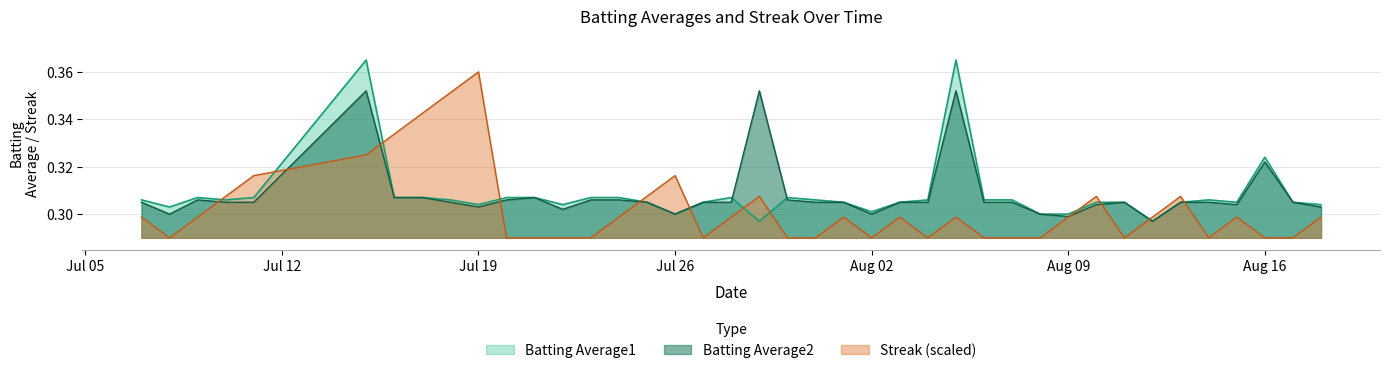

Rank the series by their maximum value, from lowest to highest.

Batting Average2, Streak (scaled), Batting Average1